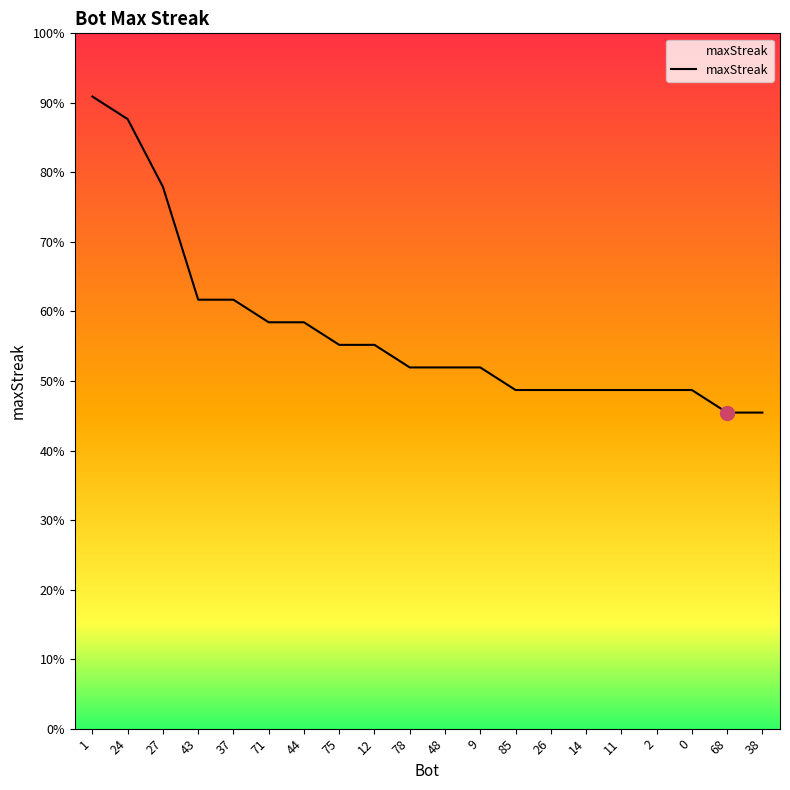

Does the chart have visible grid lines?

No